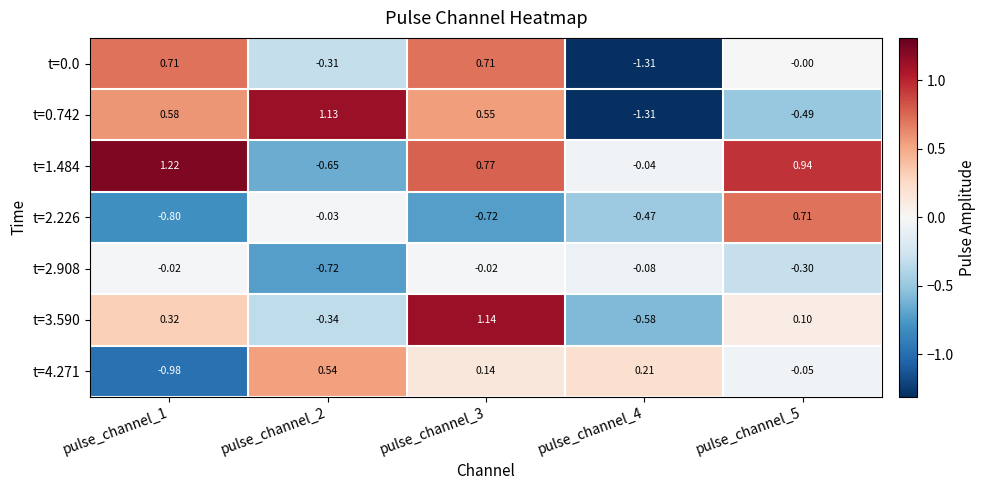

Between pulse_channel_3 and pulse_channel_5, which series saw the biggest shift?

t=2.226